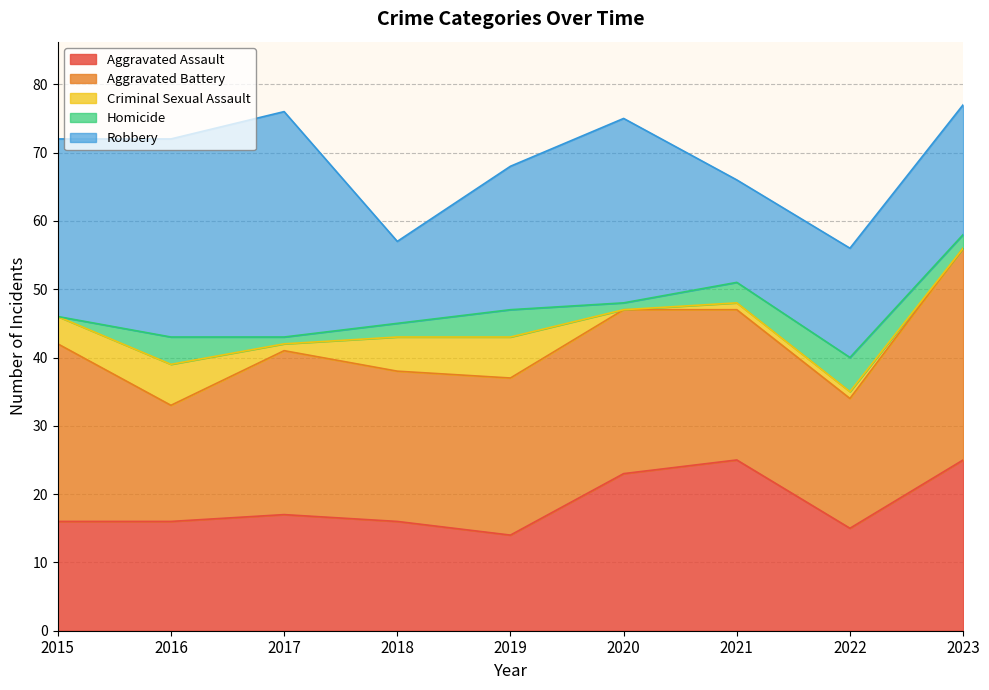

Between 2020 and 2023, which series saw the biggest shift?

Robbery